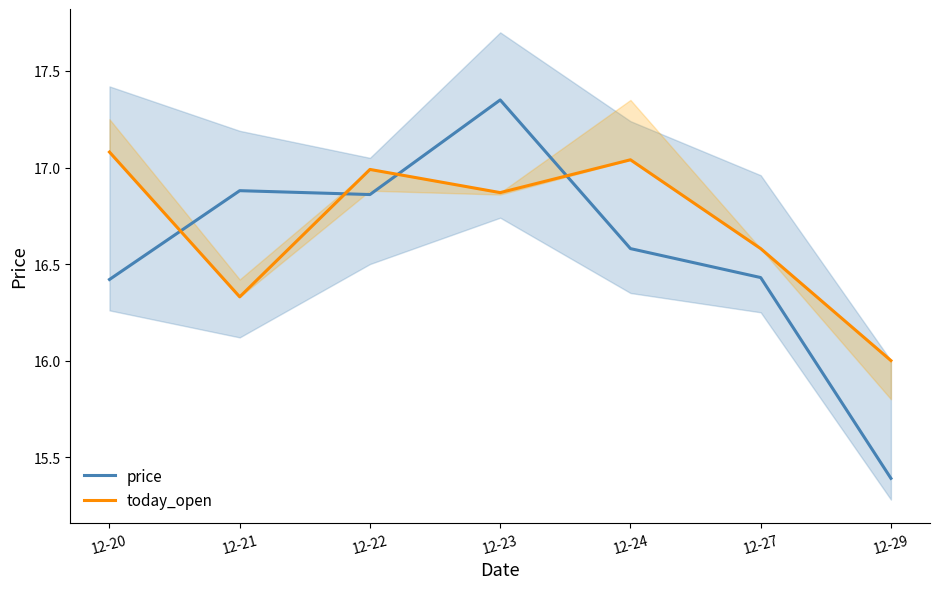

True or false: price has a value of 16.4 at 12-20.

True